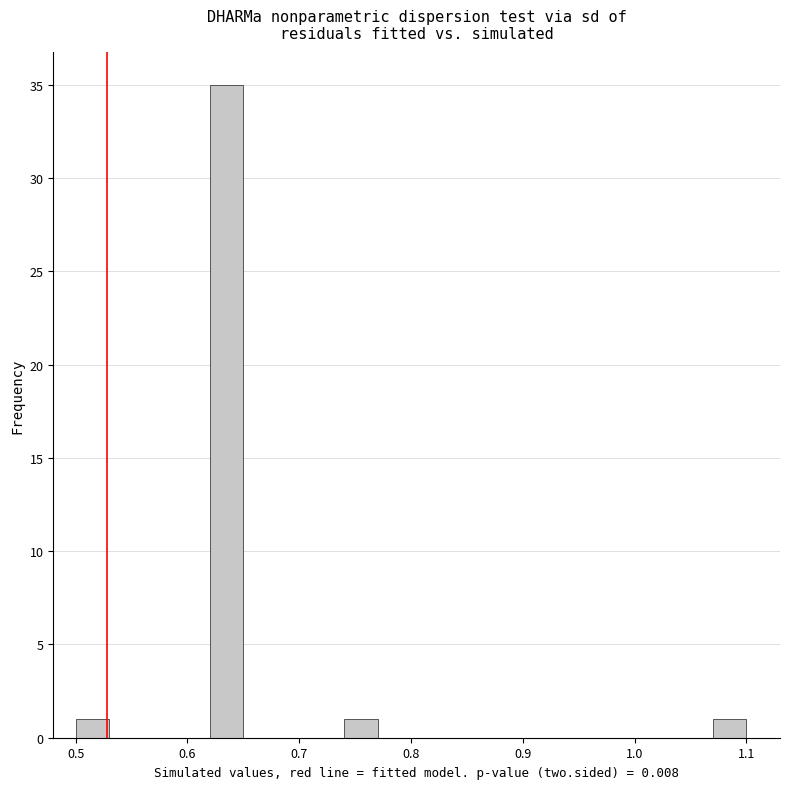

Read against the x-axis, roughly where is the centre of the tallest bar?

0.64